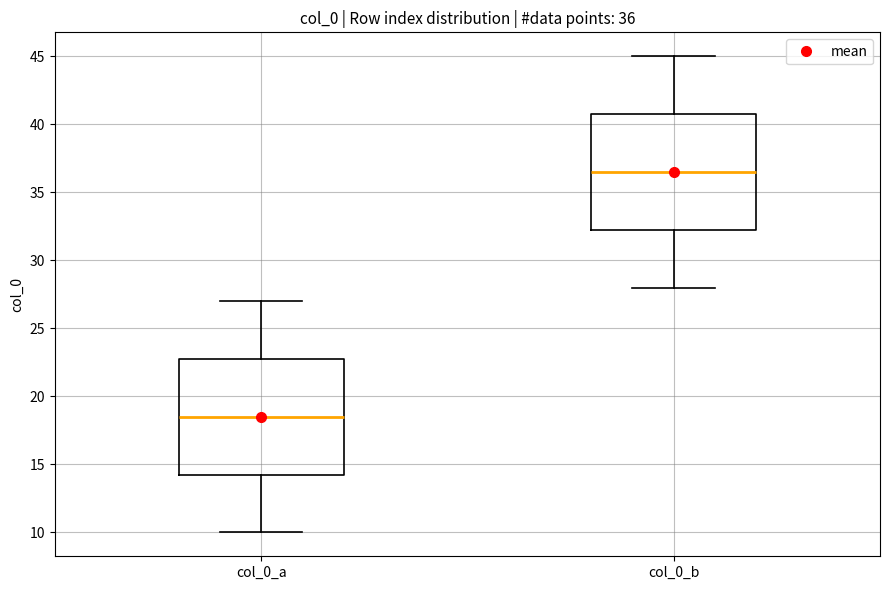

Which box's median line is the highest?

col_0_b